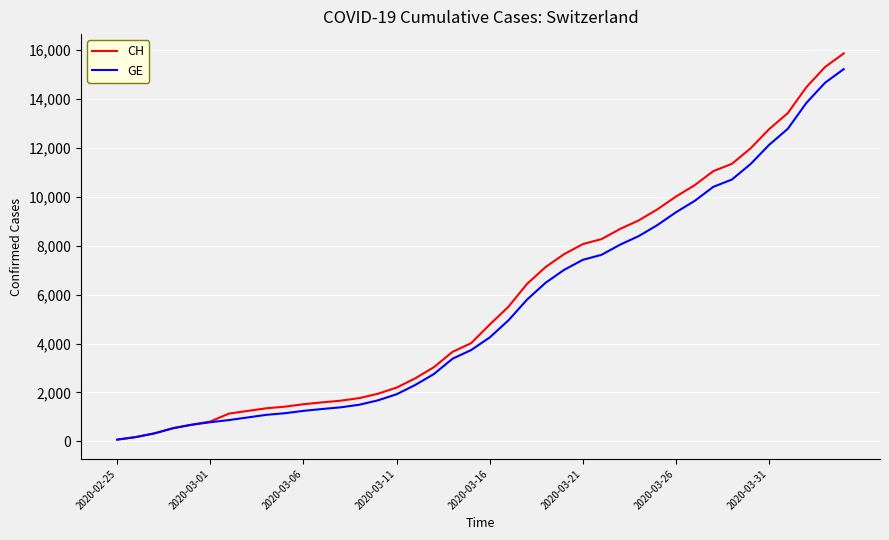

Is this an area chart (filled region under the line)?

No